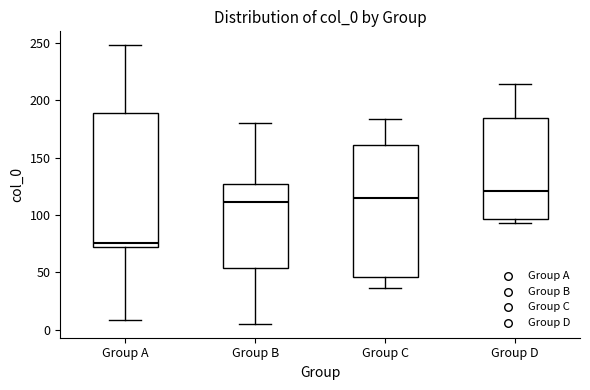

Where does the upper whisker of the box for Group A end on the y-axis? The values are not printed on the chart, so give them approximately, as read against the axis.

250